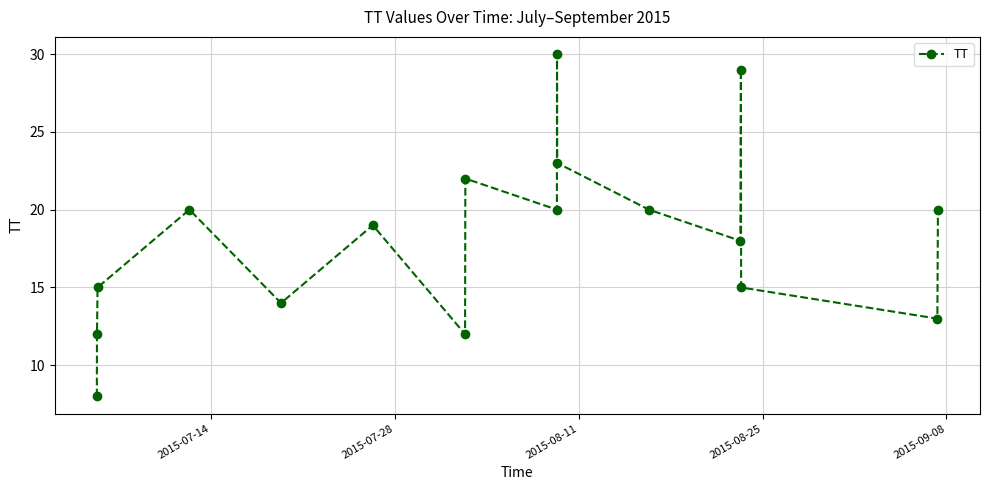

What is the greatest value displayed?

30